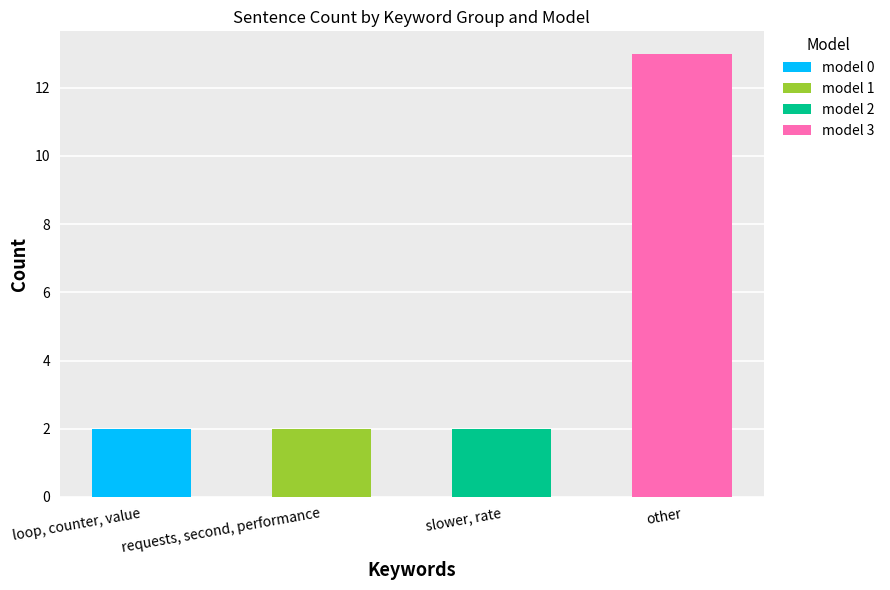

What are all the series names shown in the legend?

model 0, model 1, model 2, model 3